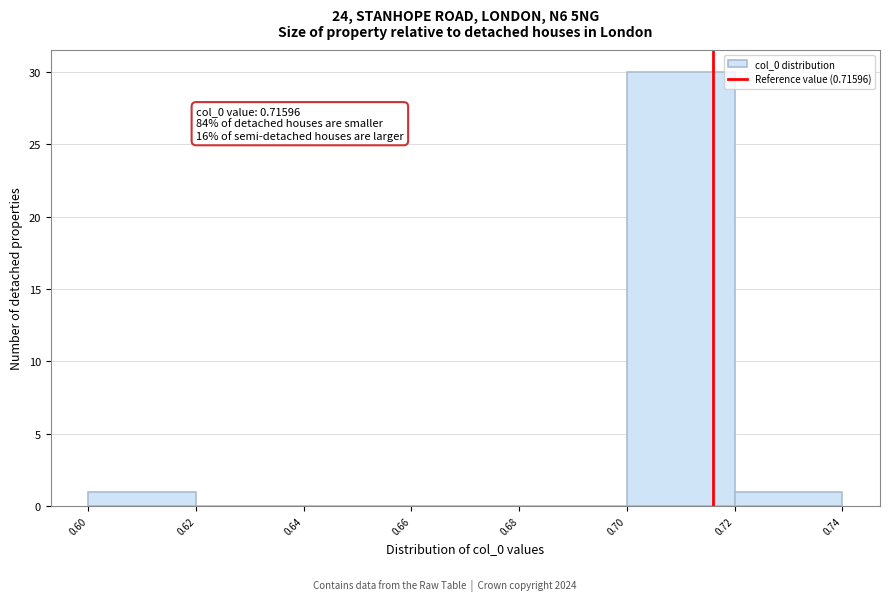

Which range on the x-axis has the tallest bar?

0.70 to 0.72